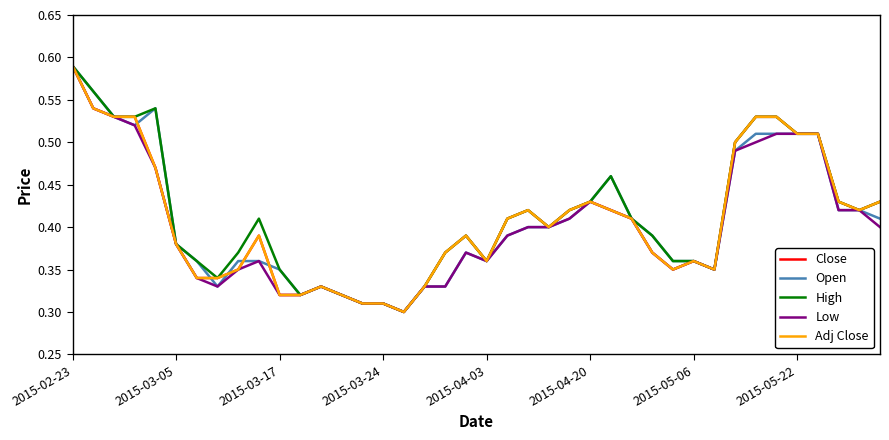

Rank the categories by Low value from lowest to highest.

16, 14, 15, 10, 11, 13, 2015-05-22, 12, 17, 18, 2015-05-06, 8, 29, 31, 9, 20, 30, 19, 28, 2015-04-20, 21, 22, 23, 39, 24, 27, 26, 37, 38, 25, 2015-04-03, 32, 33, 34, 35, 36, 2015-03-24, 2015-03-17, 2015-03-05, 2015-02-23